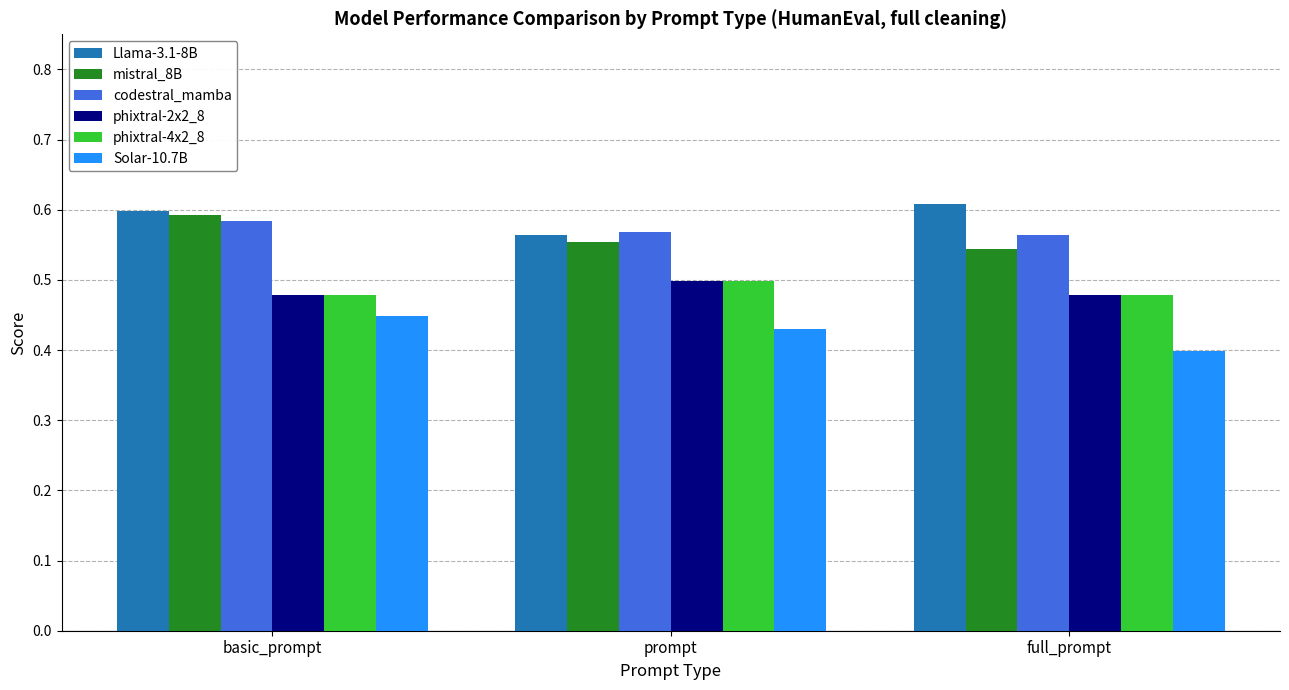

Is it true that codestral_mamba equals 0.6 at full_prompt?

True